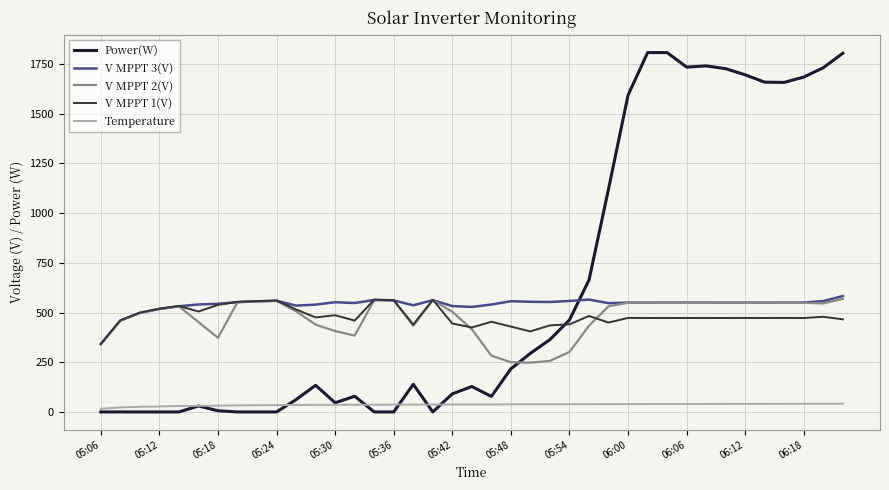

True or false: Power(W) and V MPPT 2(V) intersect in this chart.

True